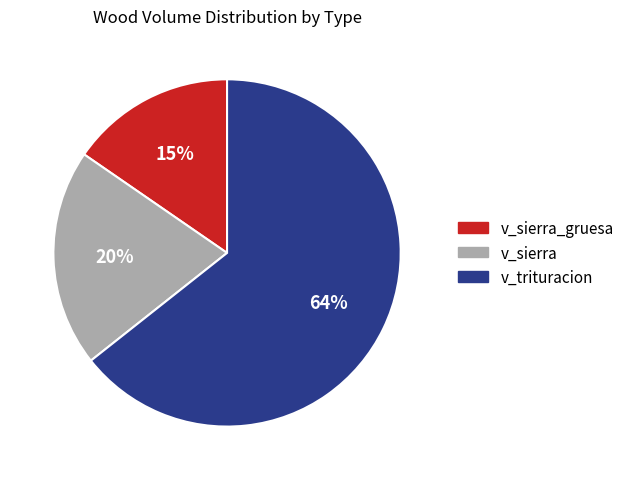

How many segments does this pie chart have?

3